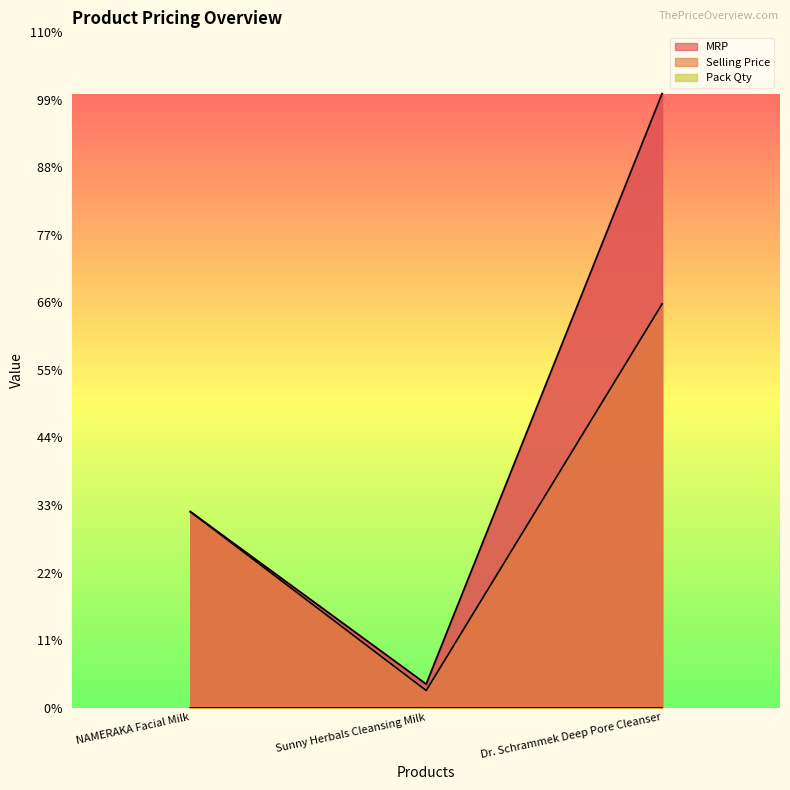

How many Selling Price values are between 350 and 8283?

3